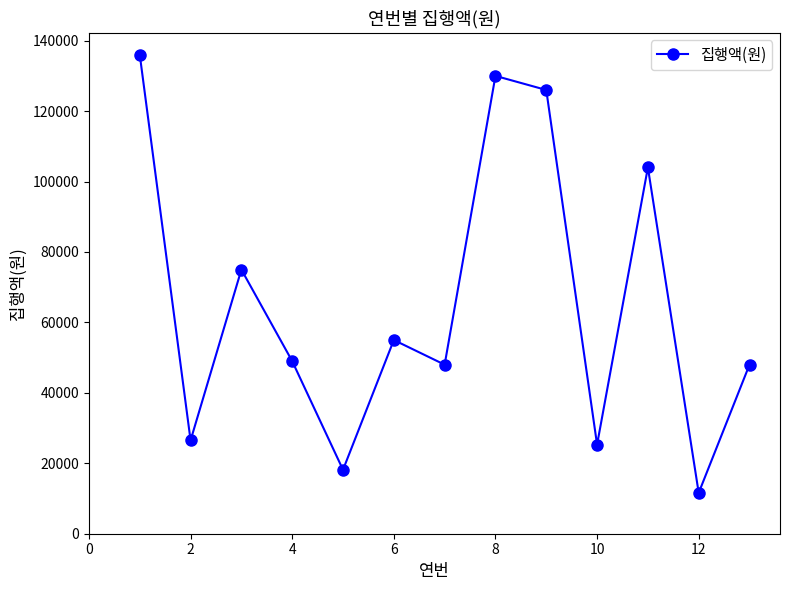

How many interior local valleys (lower than both neighbors) does the data have?

5